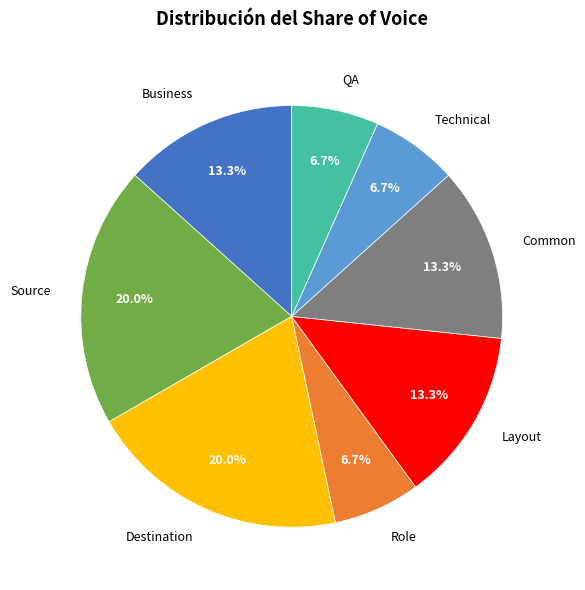

How many segments does this pie chart have?

8